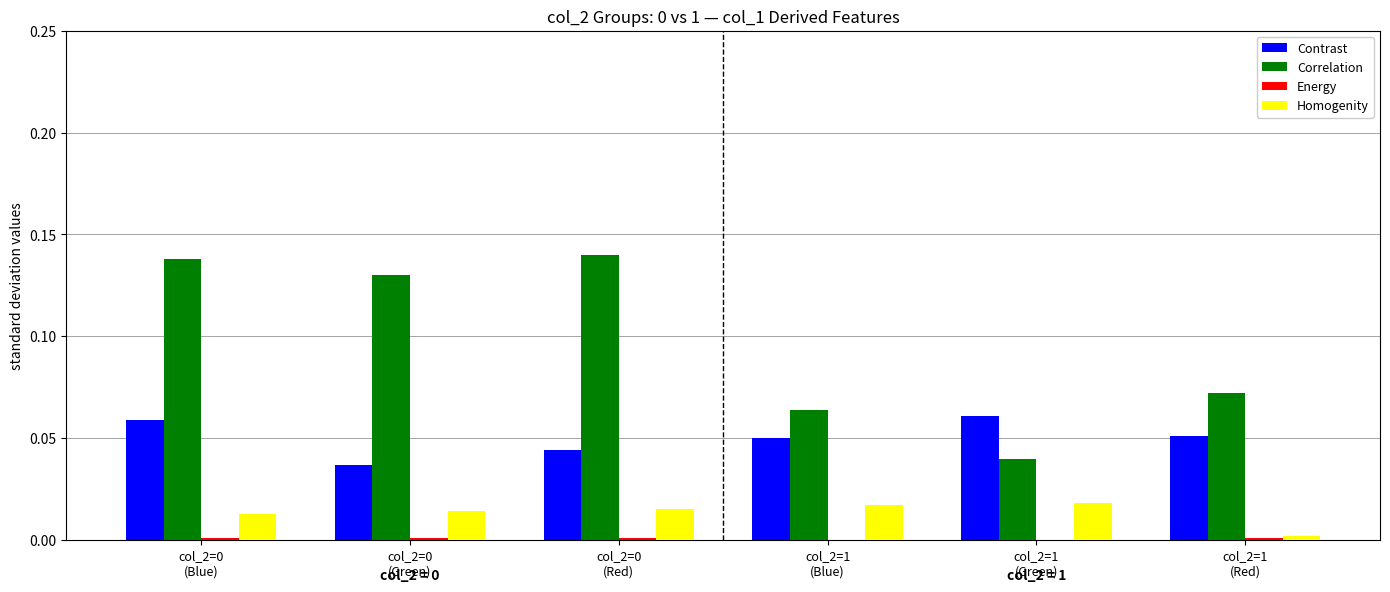

How many data points does each series have?

6